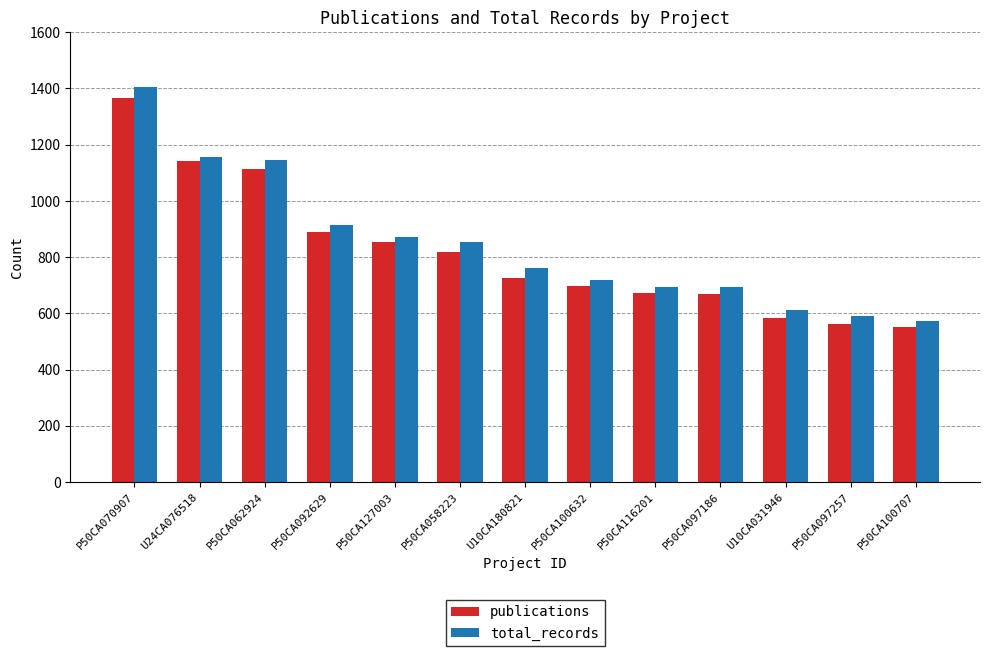

What are all the series names shown in the legend?

publications, total_records